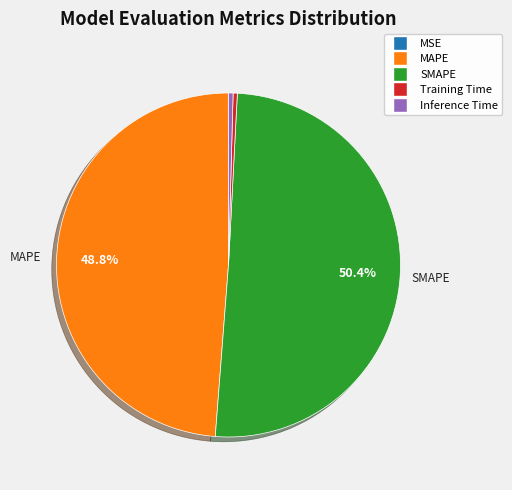

Which category has the biggest portion of the pie?

SMAPE